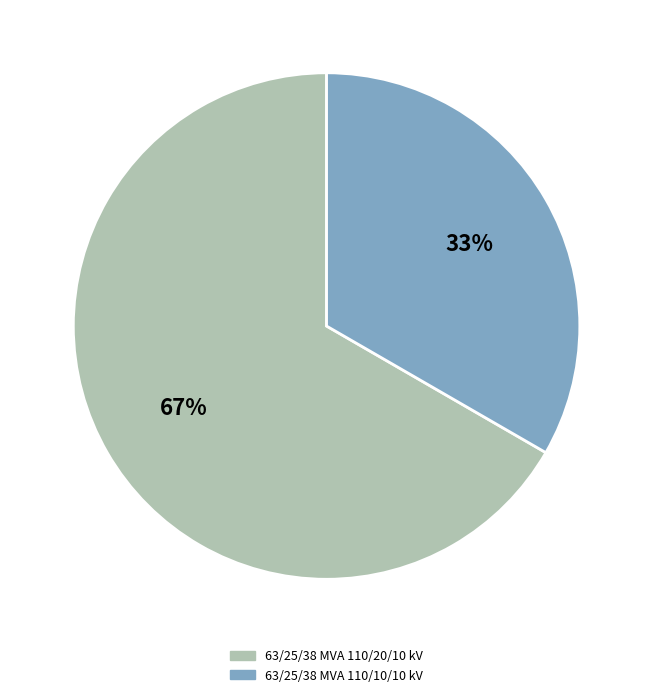

Which category has the smallest portion of the pie?

63/25/38 MVA 110/10/10 kV